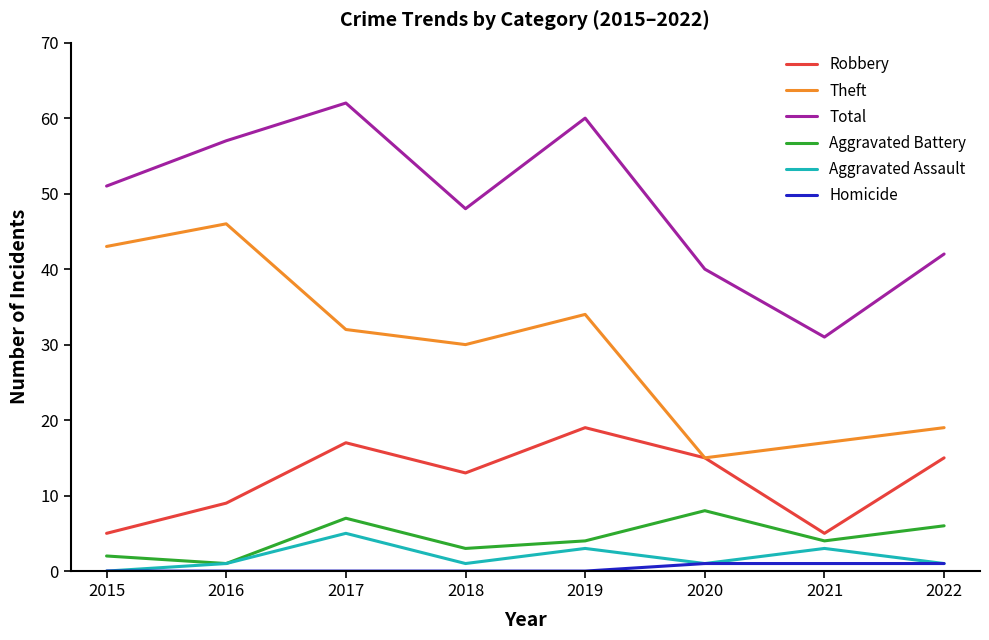

What is the difference between the Aggravated Battery values at 2019 and 2020?

4